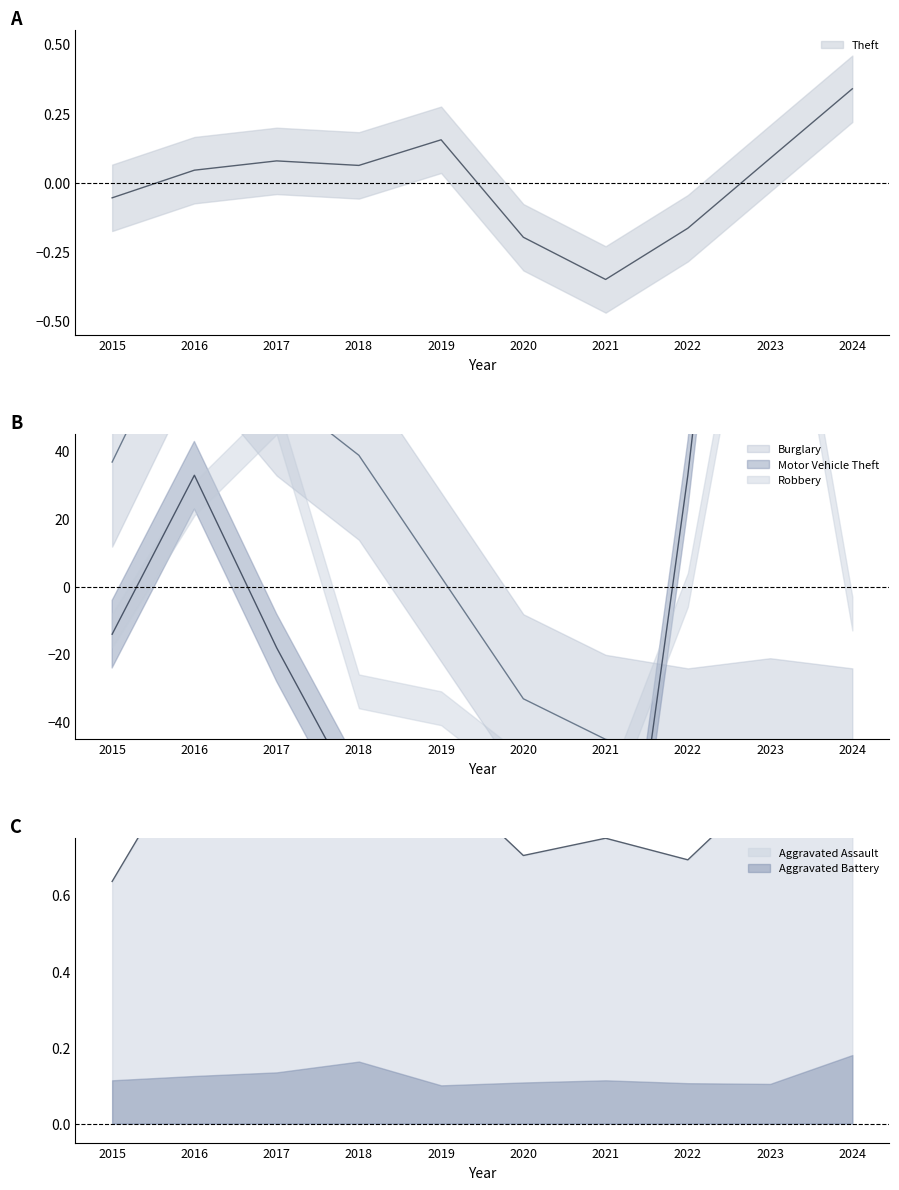

What is the approximate value of Motor Vehicle Theft at 2016?

32.9